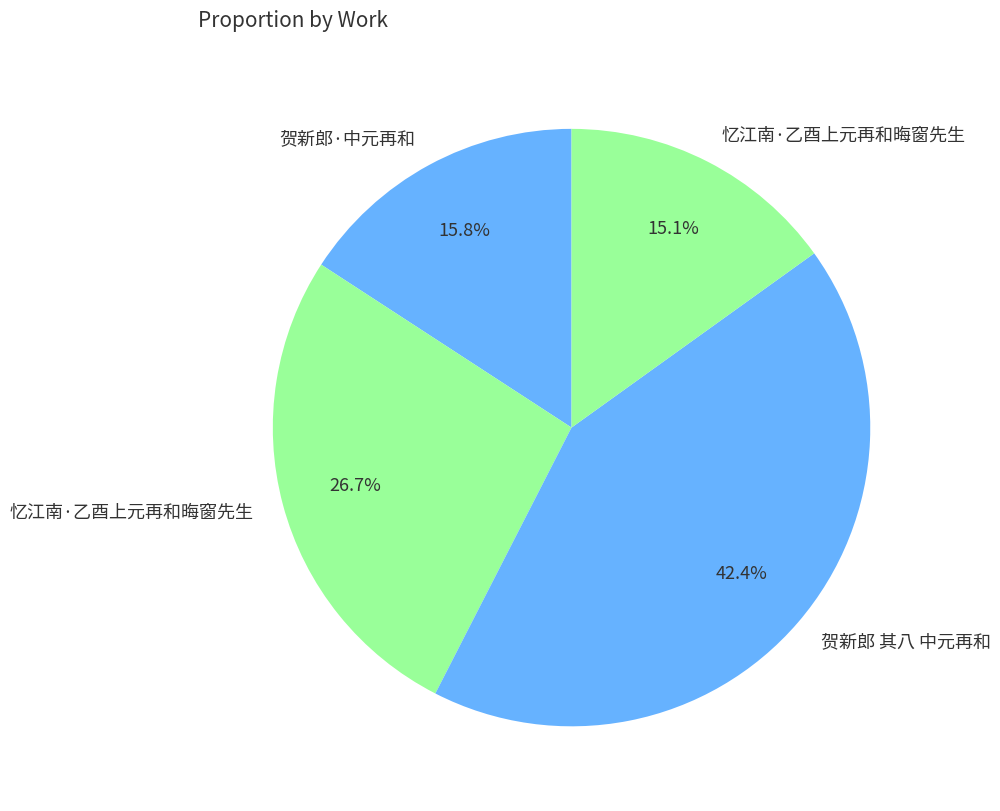

How many slices are in this pie chart?

4